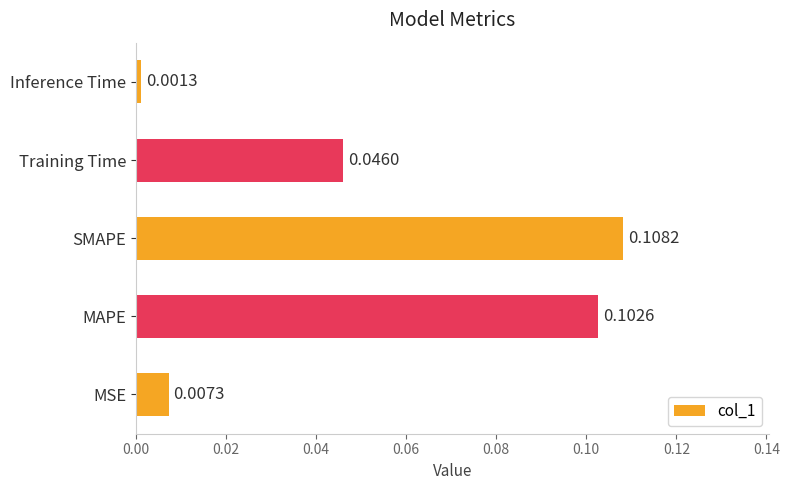

Where is the data nearest to the value 0?

Inference Time